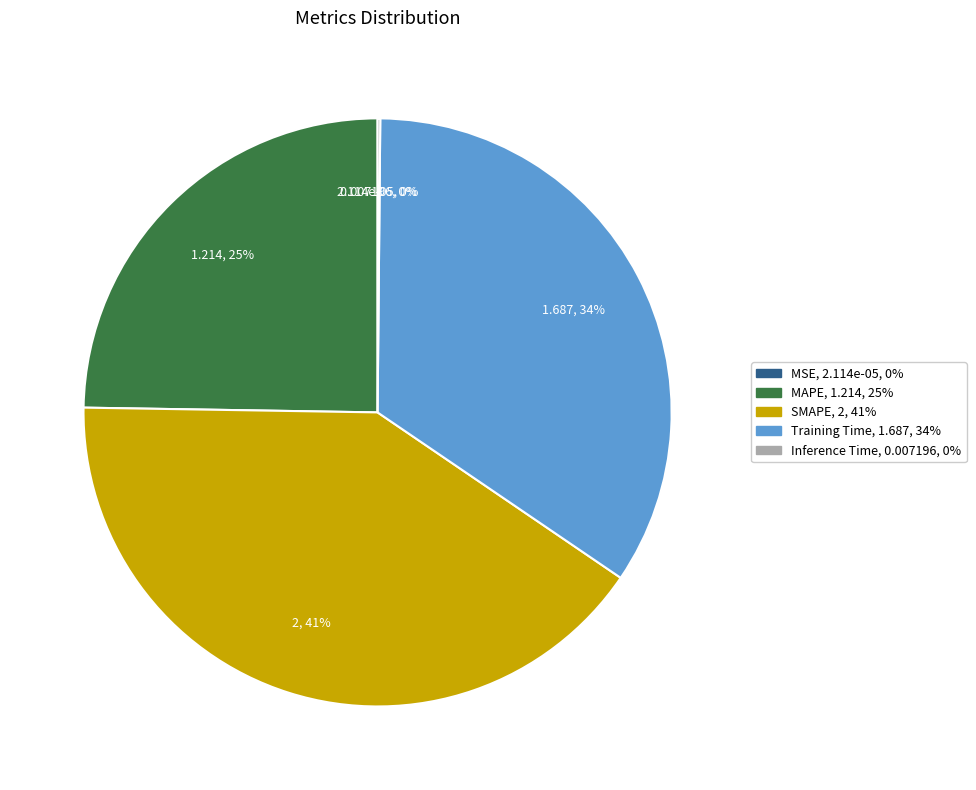

To the nearest percent, what is the average slice percentage?

20%